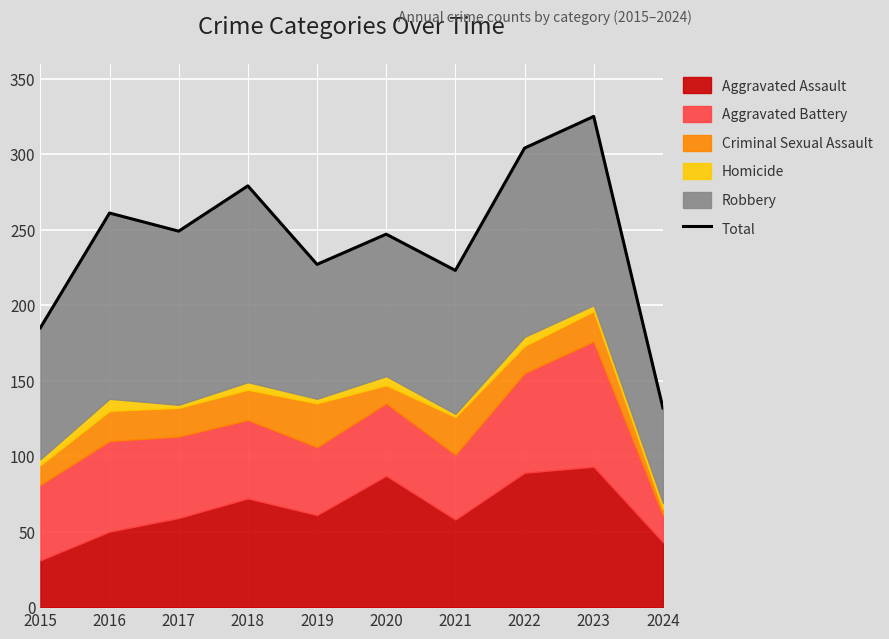

What is the difference between the maximum and minimum values?

193